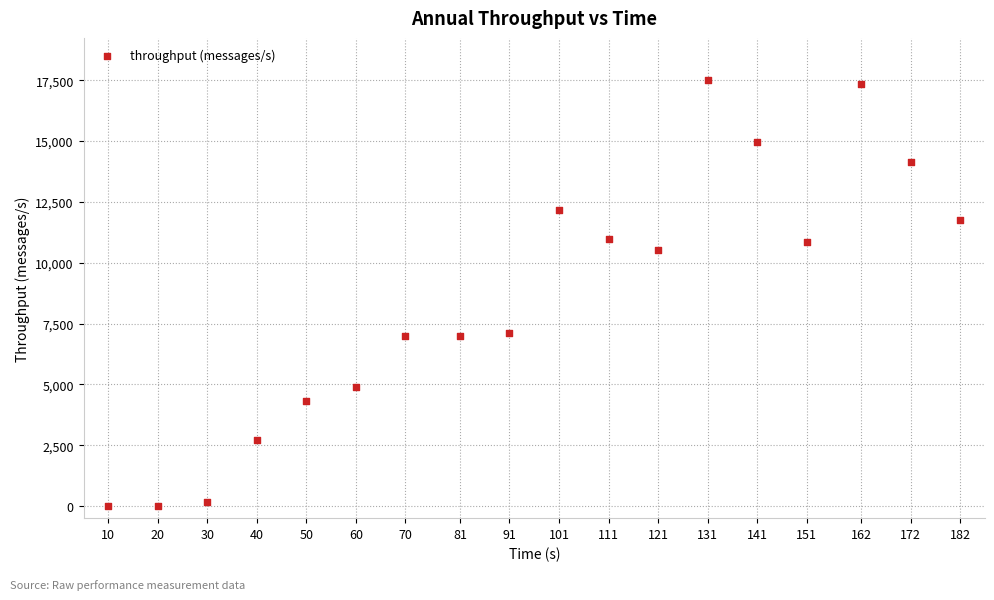

What is the range of X values (max minus min)?

172